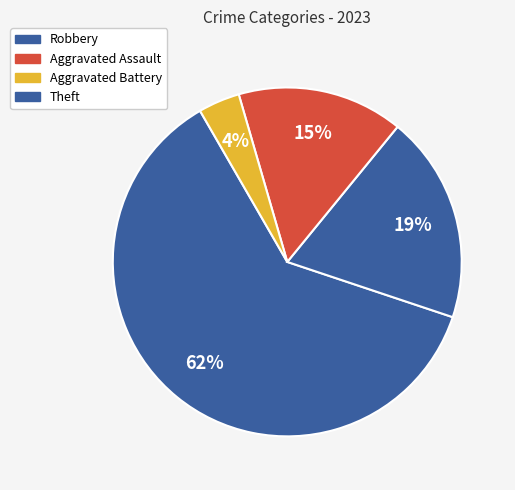

Which category has the smallest portion of the pie?

Aggravated Battery